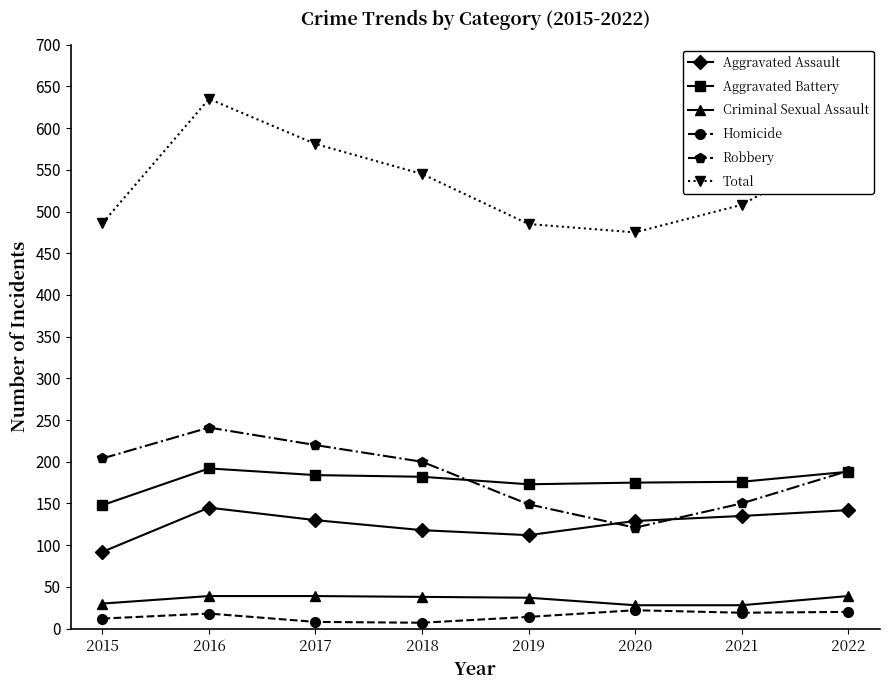

True or false: Criminal Sexual Assault has a value of 39 at 2022.

True